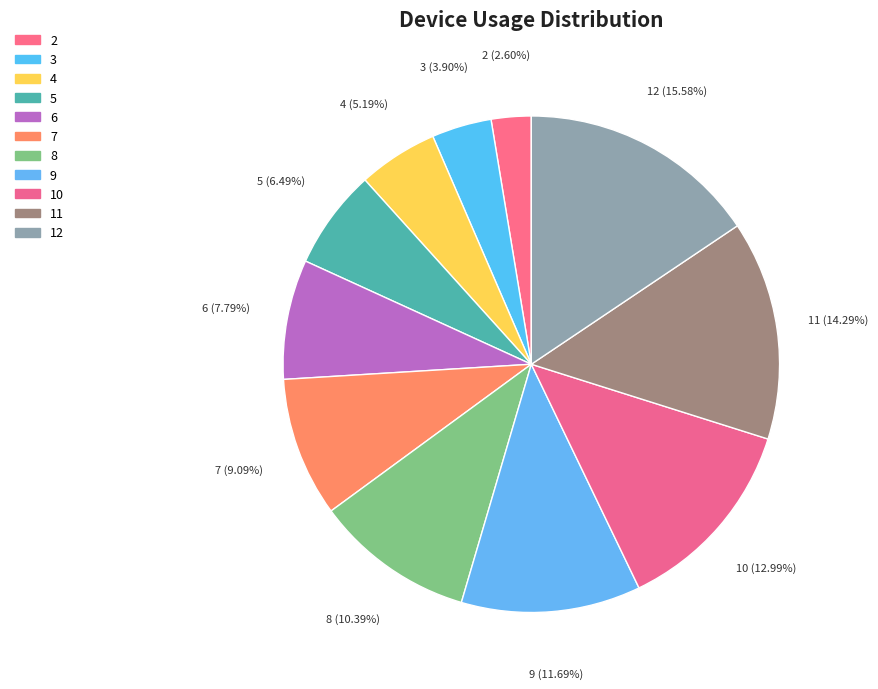

To the nearest percent, what is the difference between the 3 and 8 slice percentages?

6%